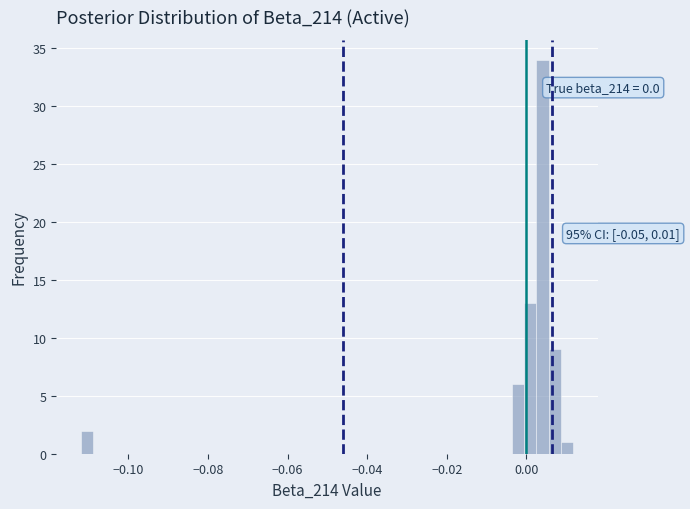

Read against the x-axis, roughly where is the centre of the tallest bar?

0.004